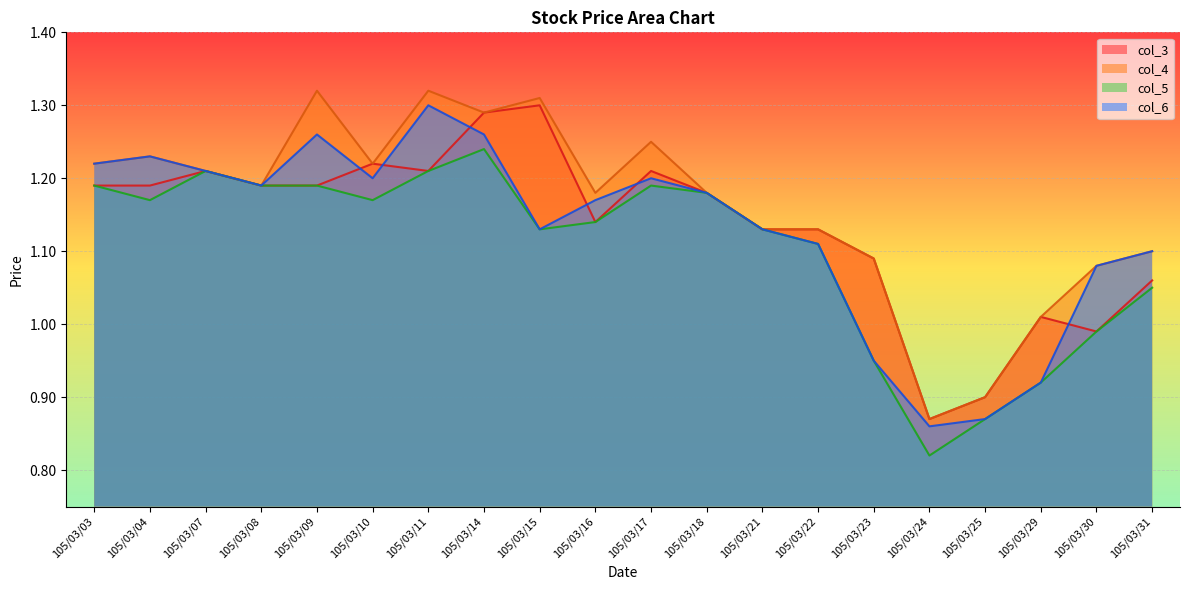

True or false: col_4 and col_5 cross at least once.

False